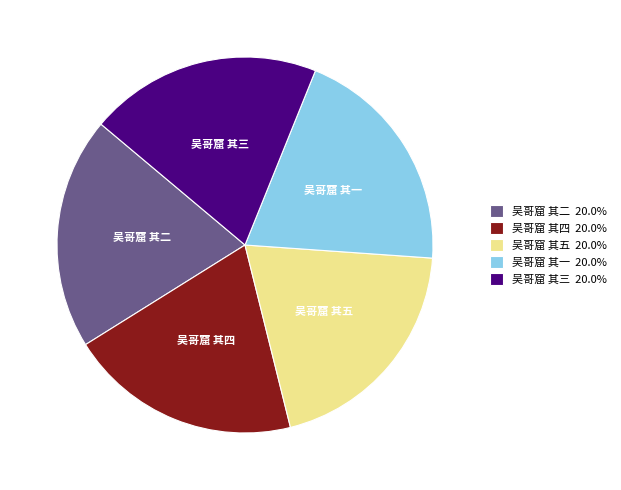

What is the ratio of the value at 吴哥窟 其二 20.0% to the value at 吴哥窟 其三 20.0%?

1.0